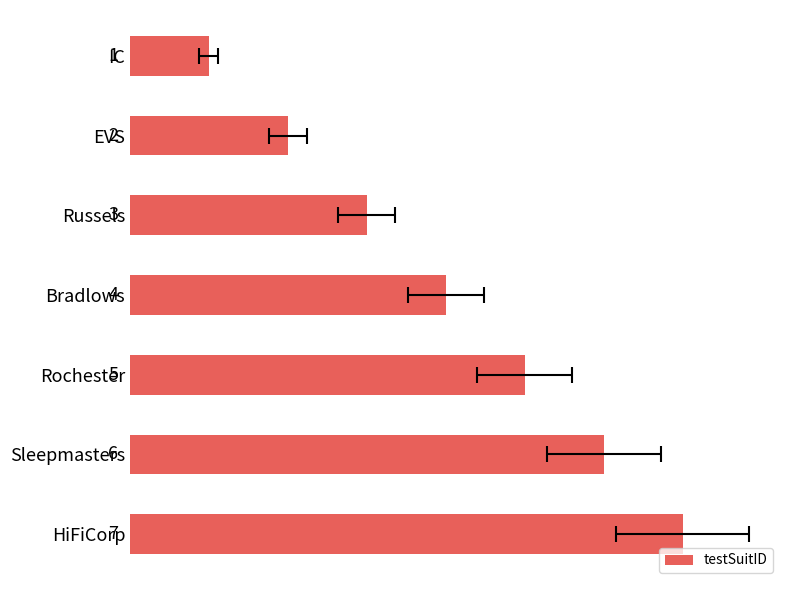

What is the difference between the values at Rochester and HiFiCorp?

2